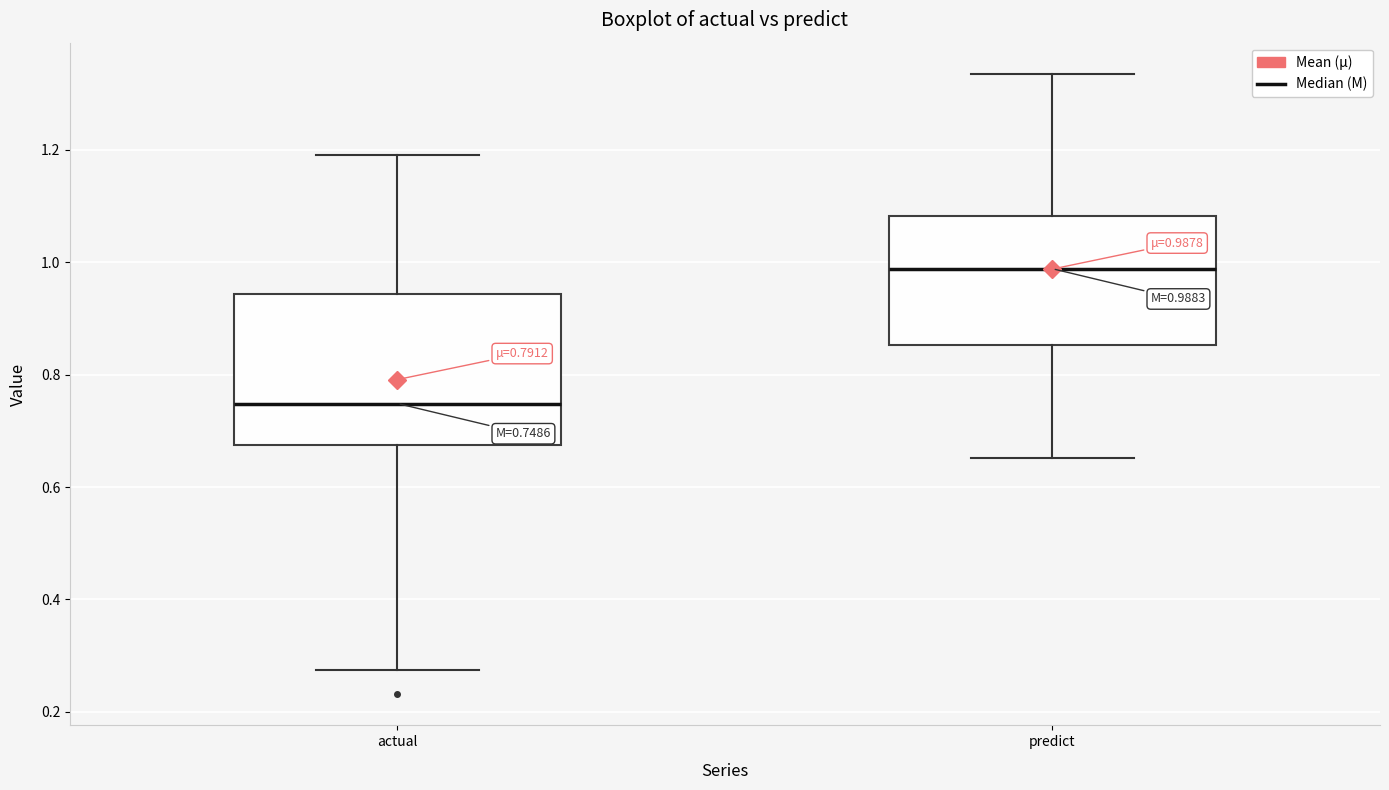

Which box has the highest median line?

predict